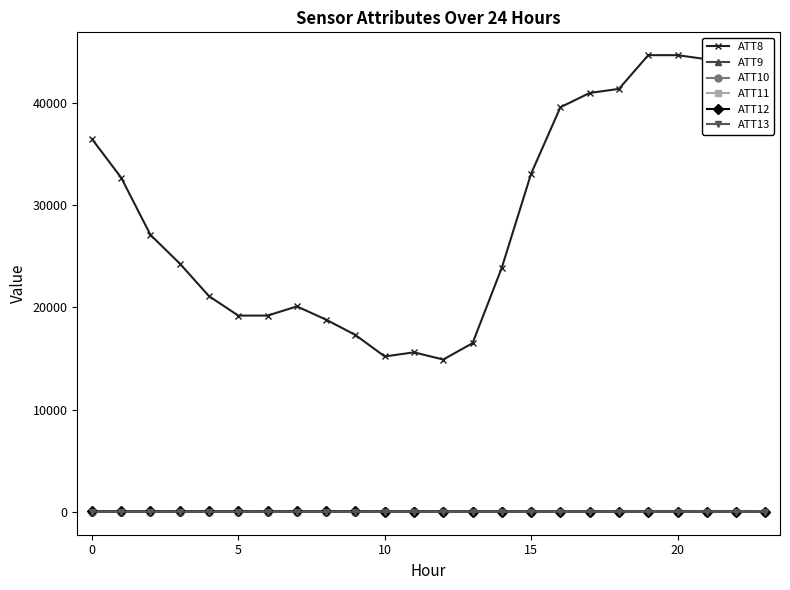

True or false: ATT10 has more than 1 points higher than both neighbors.

True